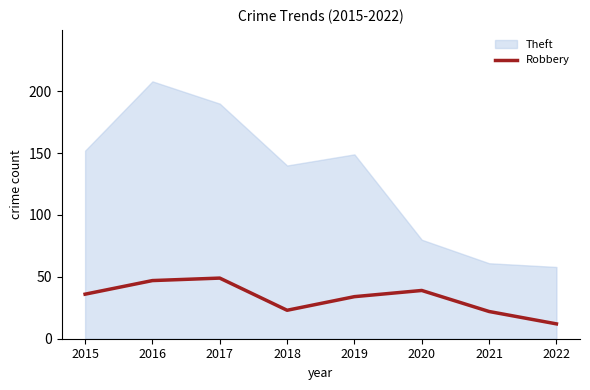

Between 2017 and 2019, which is larger?

2017